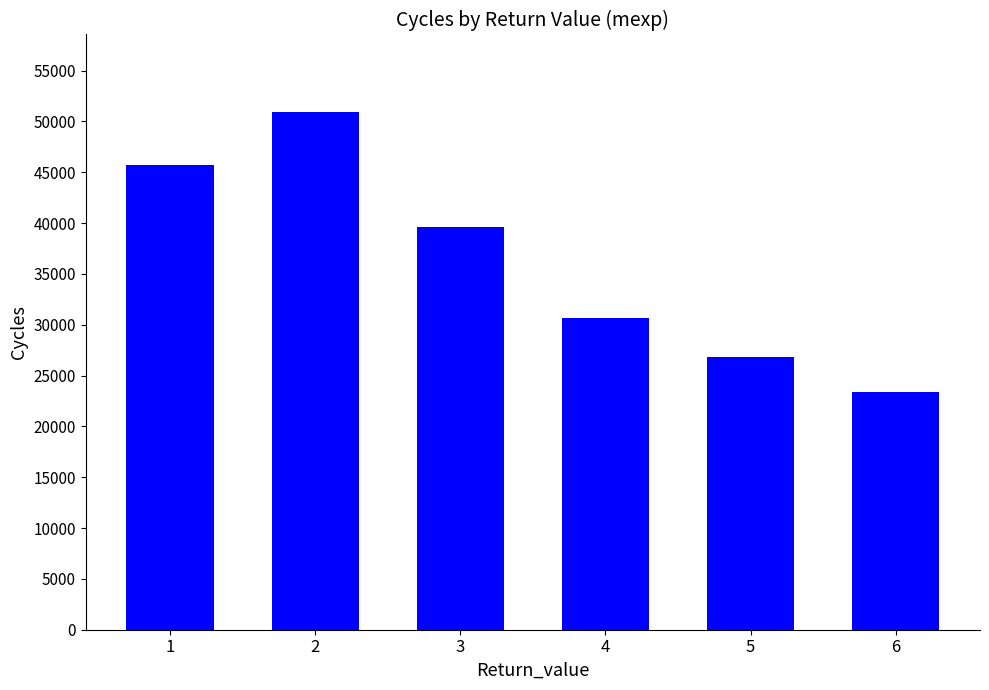

The value at 6 is 12527.3. True or false?

False